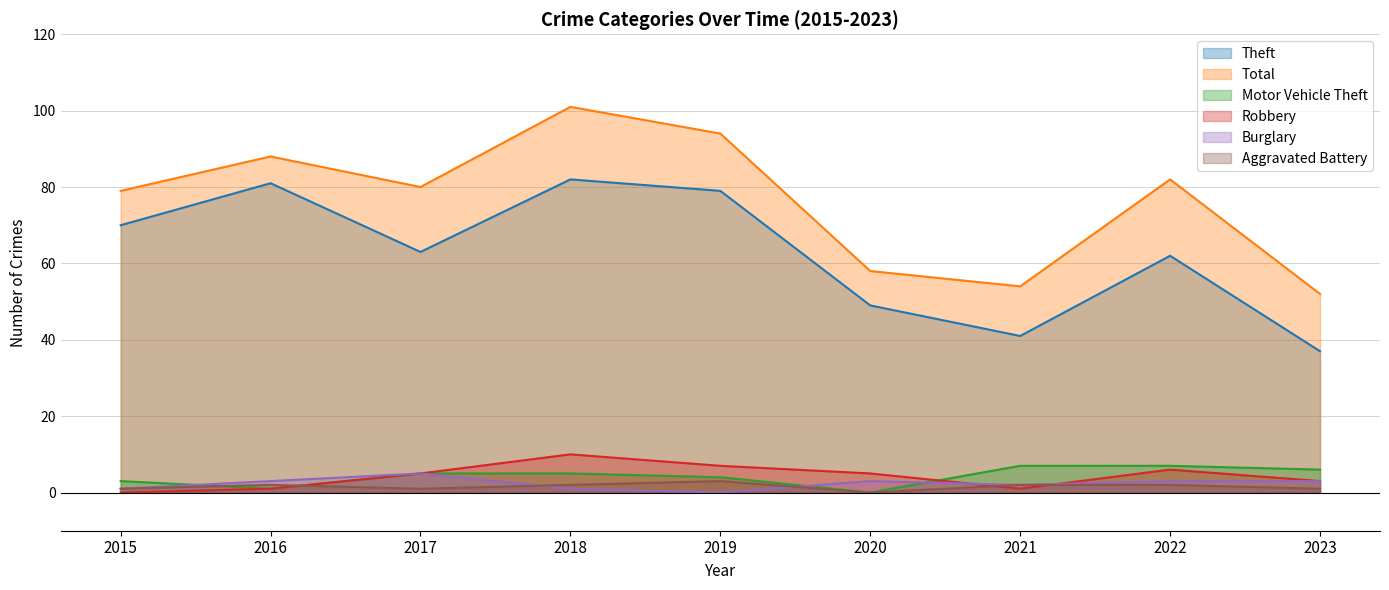

Is it true that Total equals 58 at 2020?

True